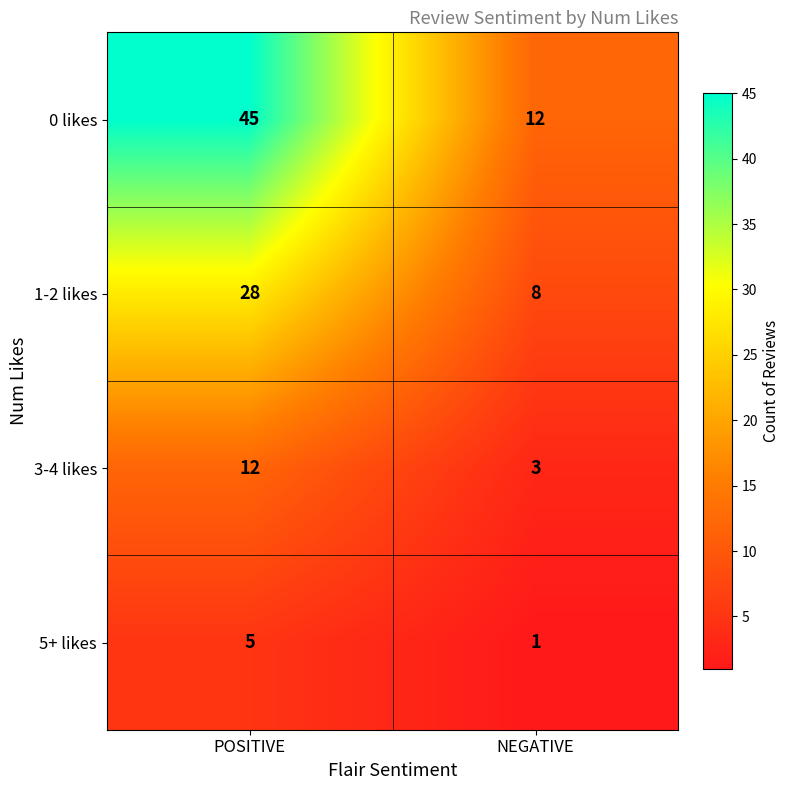

At which category is the sum across all series the highest?

POSITIVE